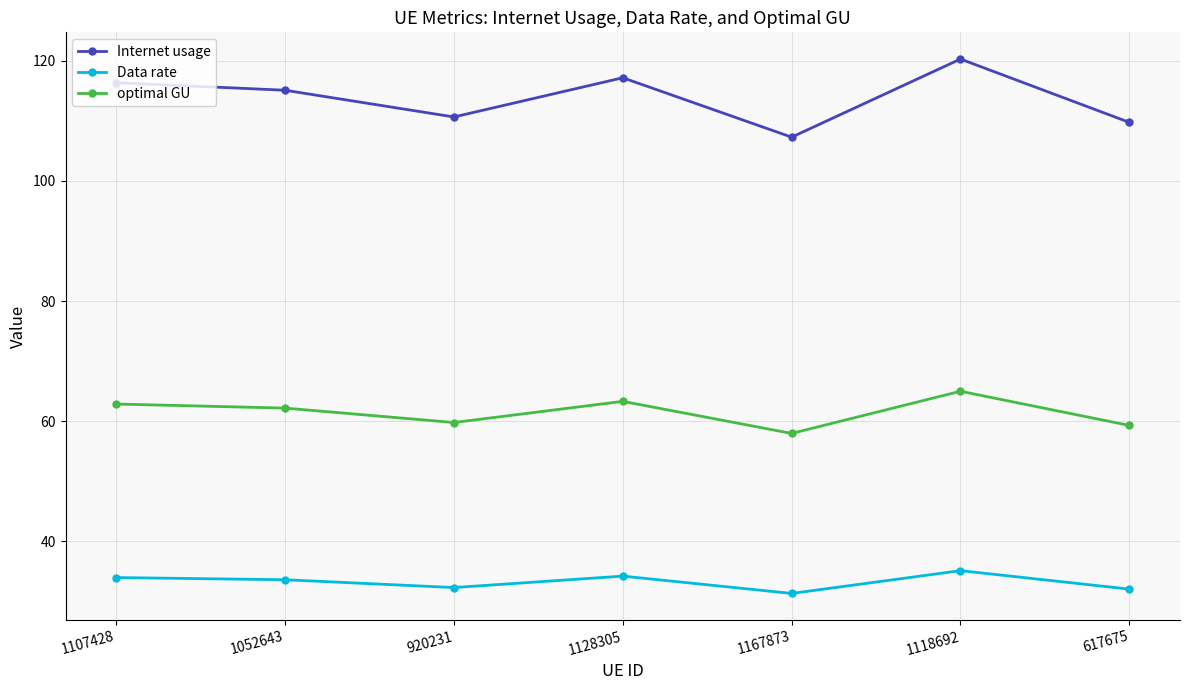

What is the sum of the optimal GU values at 1052643 and 1107428?

125.0